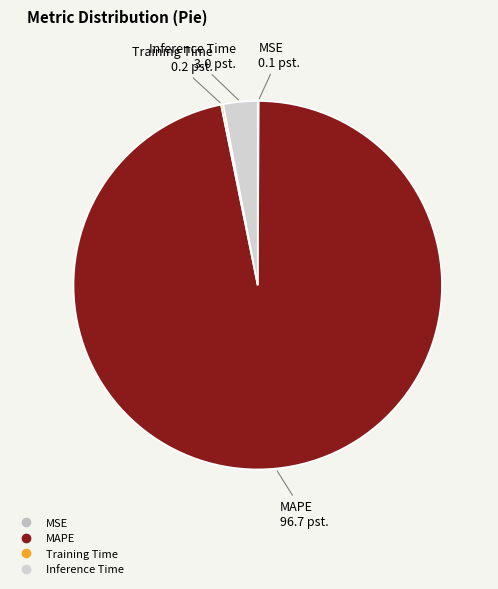

Which category has the biggest portion of the pie?

MAPE